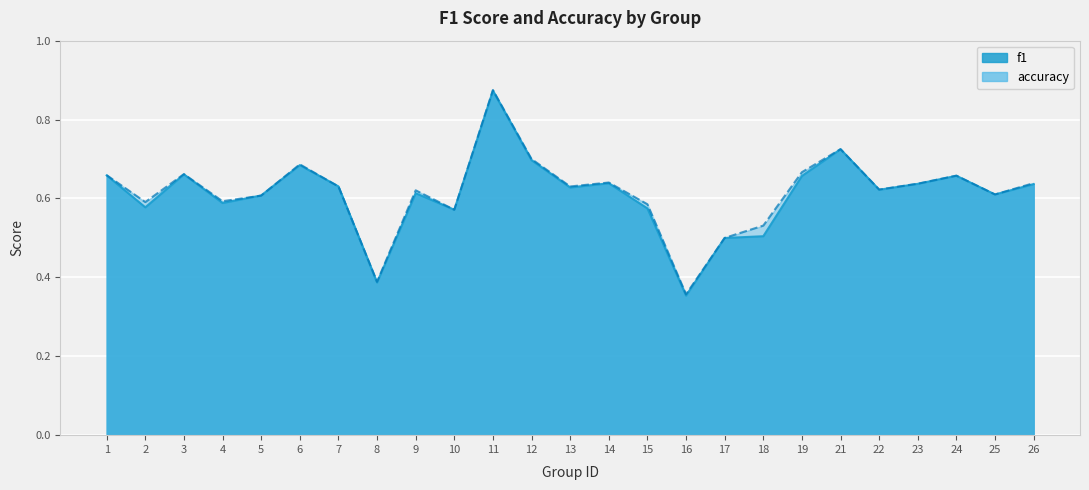

At which label is f1 closest to 0?

16